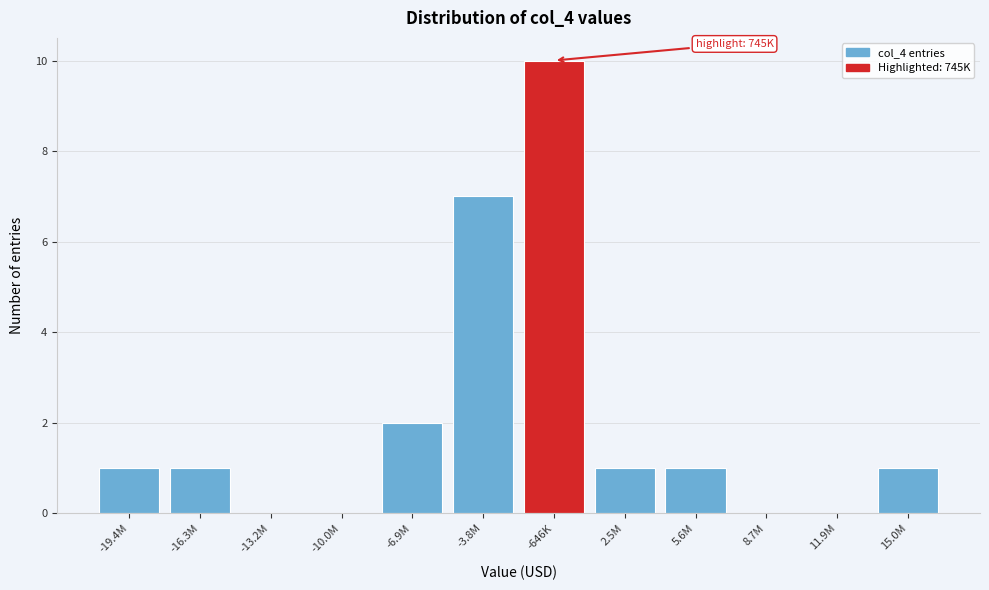

Reading left to right, list all the values displayed in this chart.

-19.4M=1	-16.3M=1	-13.2M=0	-10.0M=0	-6.9M=2	-3.8M=7	-646K=10	2.5M=1	5.6M=1	8.7M=0	11.9M=0	15.0M=1